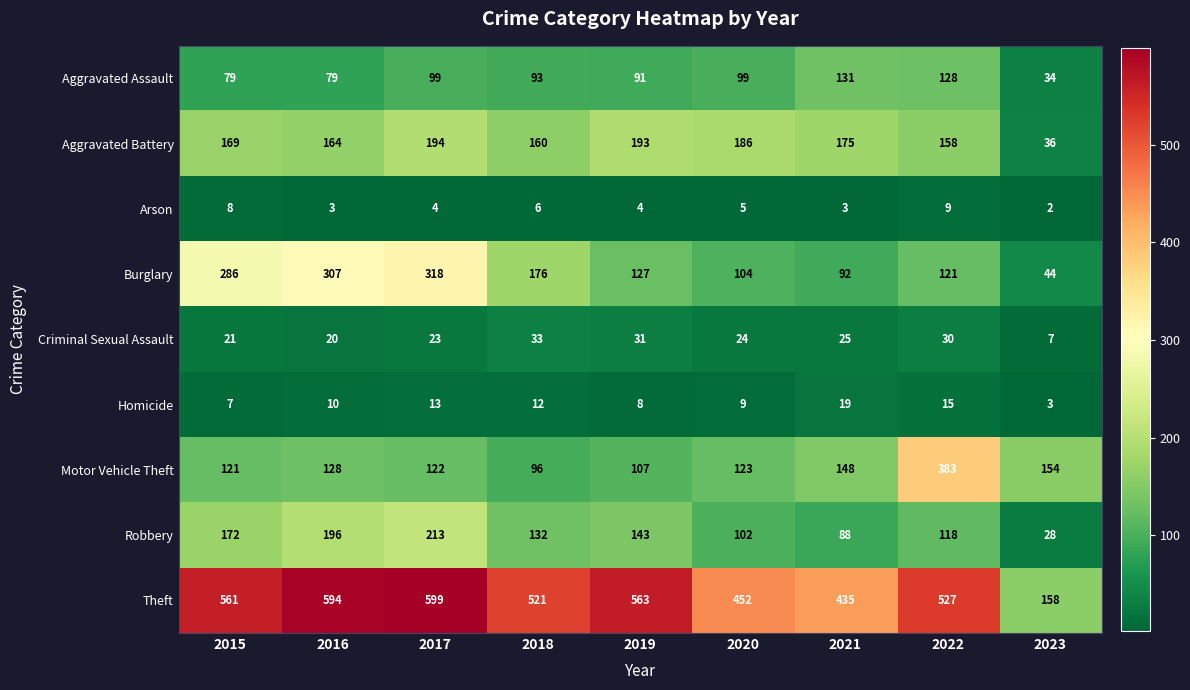

Between 2020 and 2022, which series saw the biggest shift?

Motor Vehicle Theft